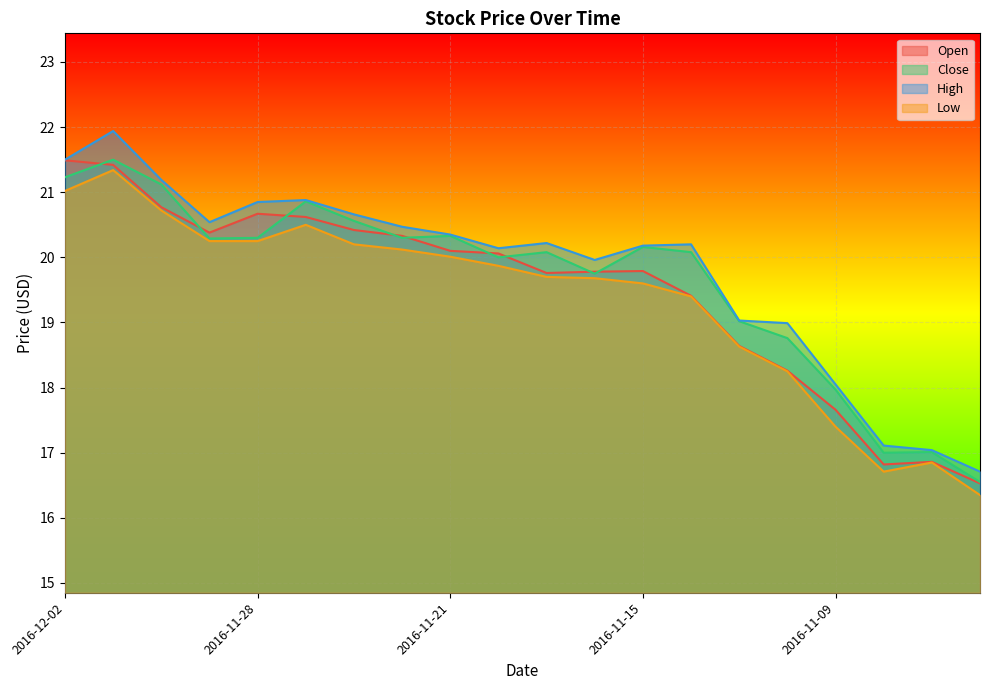

At which category is the sum across all series the highest?

2016-12-01